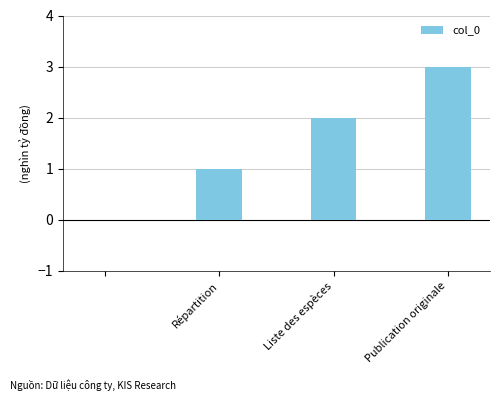

How many distinct data groups are displayed?

1